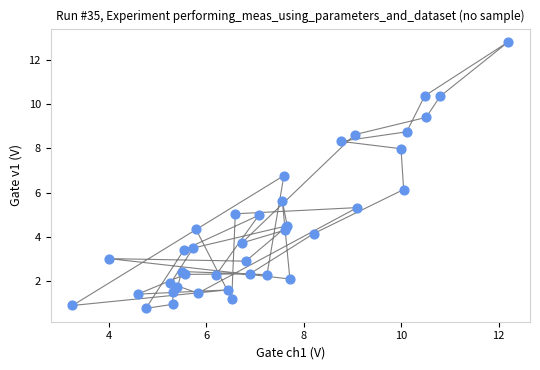

What Y value in the scatter plot is closest to 6?

6.1